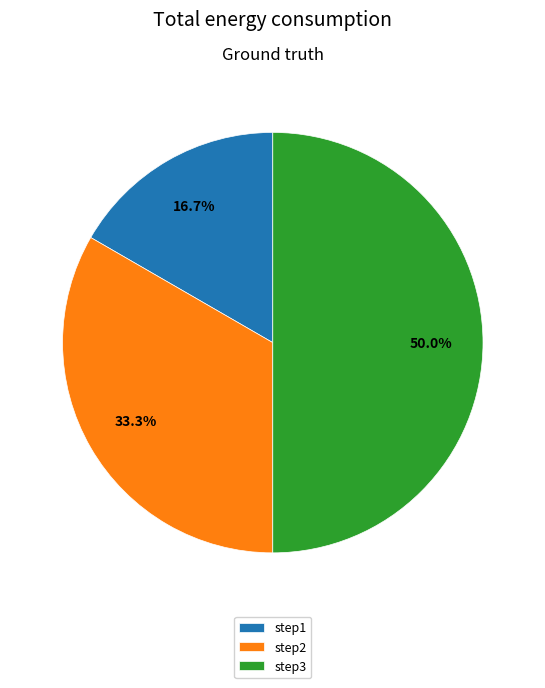

True or false: step1 accounts for 17% of the total.

True